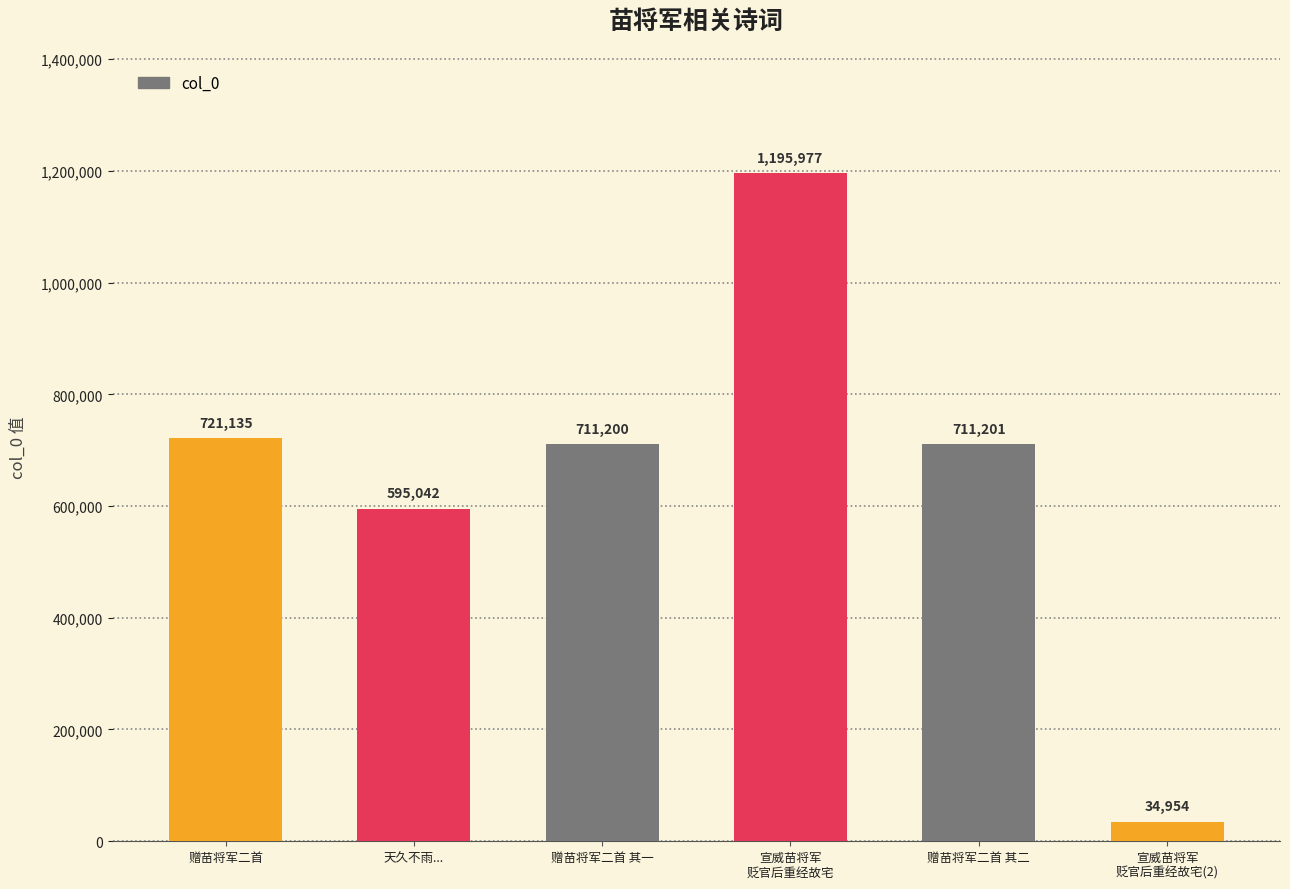

List the labels in order of value, largest first.

宣威苗将军
贬官后重经故宅, 赠苗将军二首, 赠苗将军二首 其二, 赠苗将军二首 其一, 天久不雨..., 宣威苗将军
贬官后重经故宅(2)